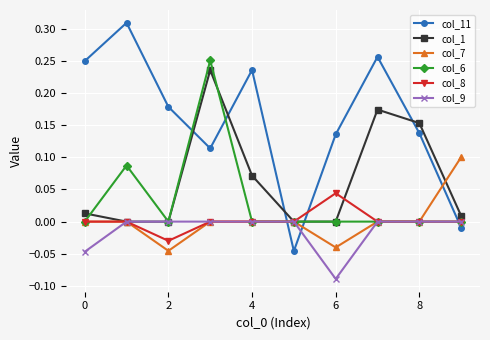

Is this an area chart (filled region under the line)?

No